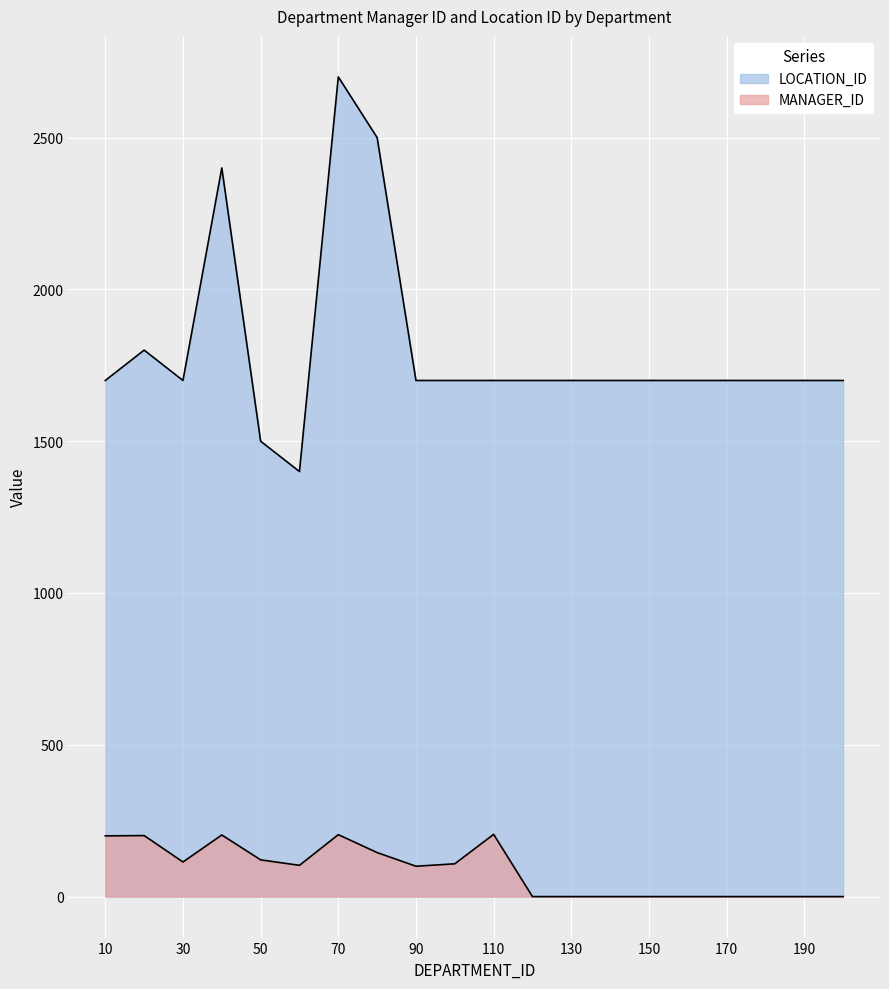

Reading left to right, what are all the values shown in this chart?

MANAGER_ID: 200	201	114	203	121	103	204	145	100	108	205	0	0	0	0	0	0	0	0	0
LOCATION_ID: 1700	1800	1700	2400	1500	1400	2700	2500	1700	1700	1700	1700	1700	1700	1700	1700	1700	1700	1700	1700